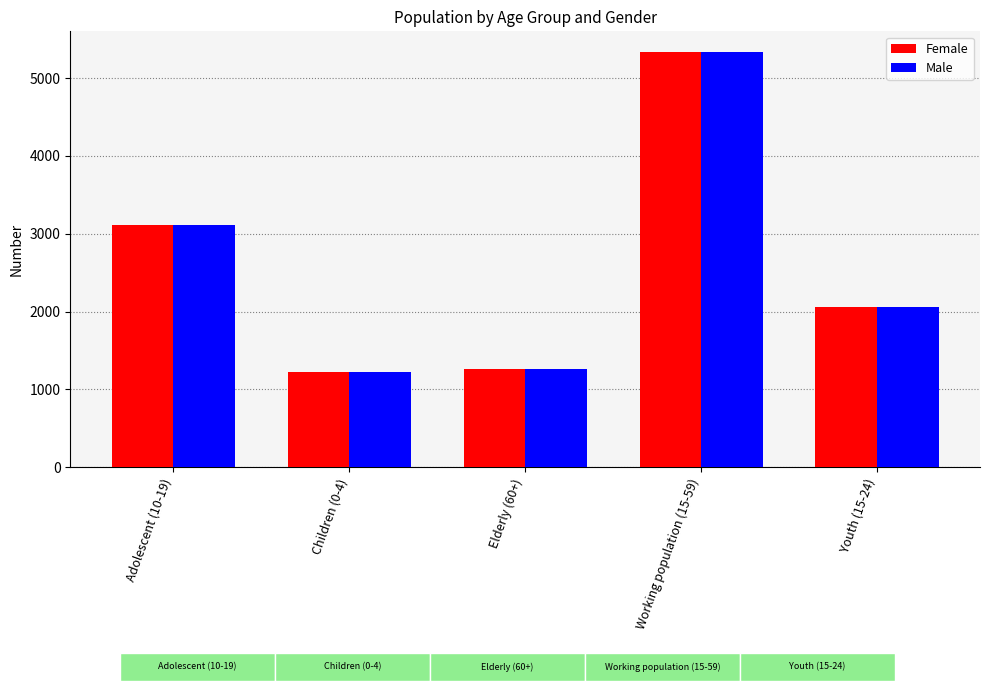

What is the value of the Male bar at the 3rd from the left?

1261